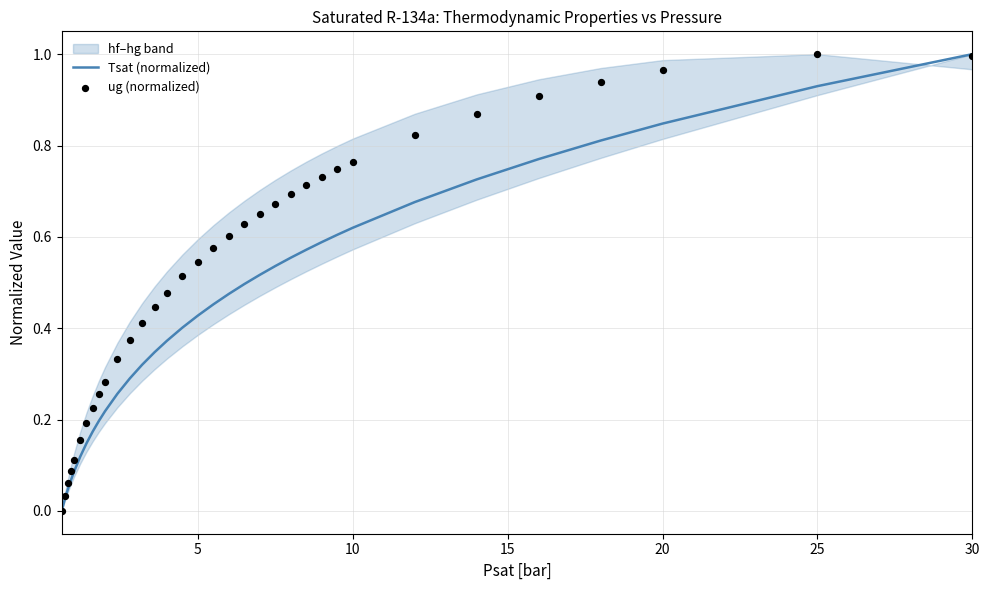

Which category has the highest value in the Tsat (normalized) series?

30